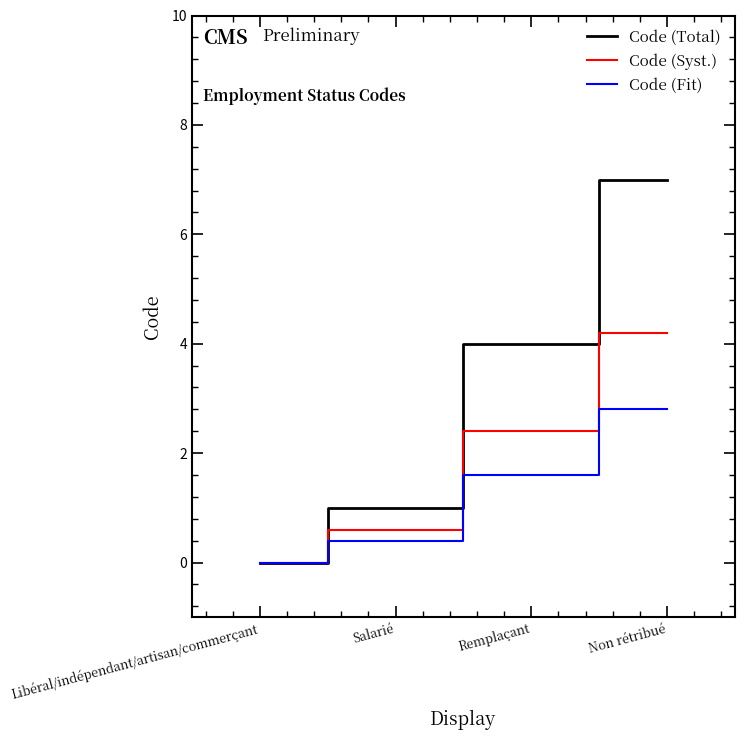

What position from the left is Remplaçant?

3